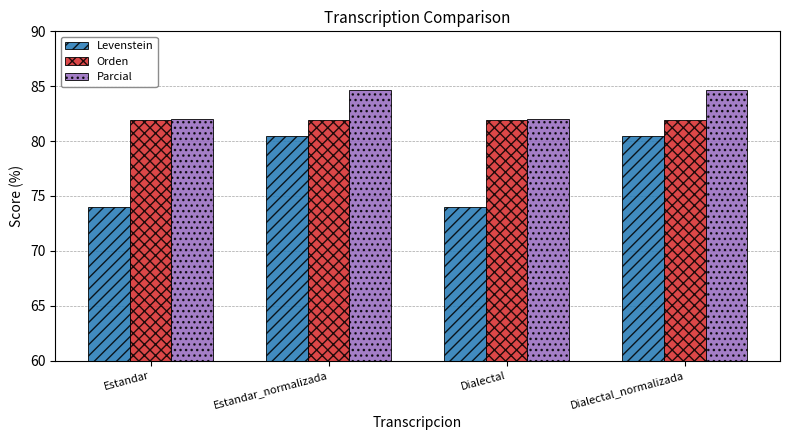

Rank the series at Estandar_normalizada from highest to lowest value.

Parcial, Orden, Levenstein